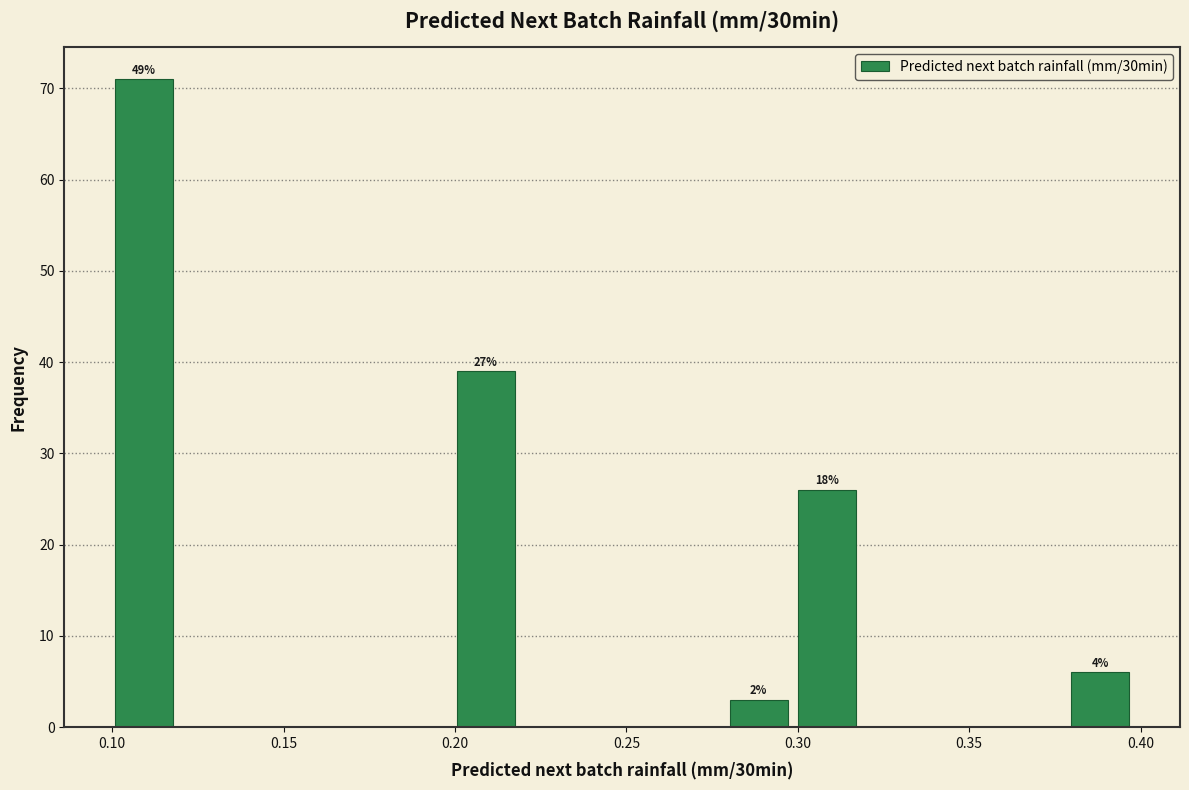

Around what value on the x-axis is the tallest bar? Give the approximate position of its centre, as read against the axis.

0.110